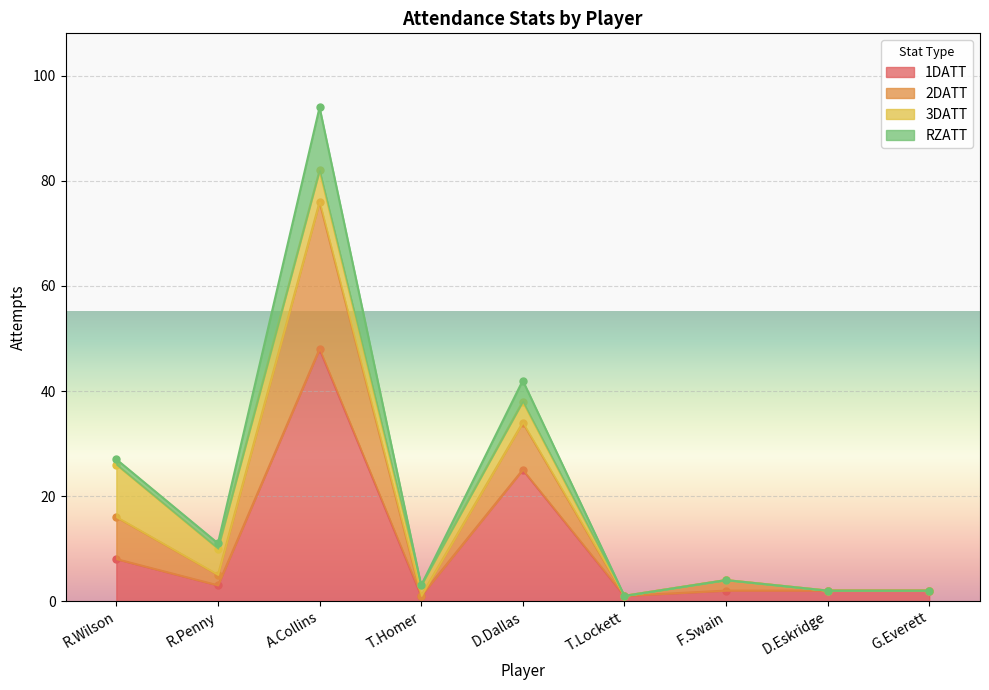

Which category has the highest value in the 1DATT series?

A.Collins